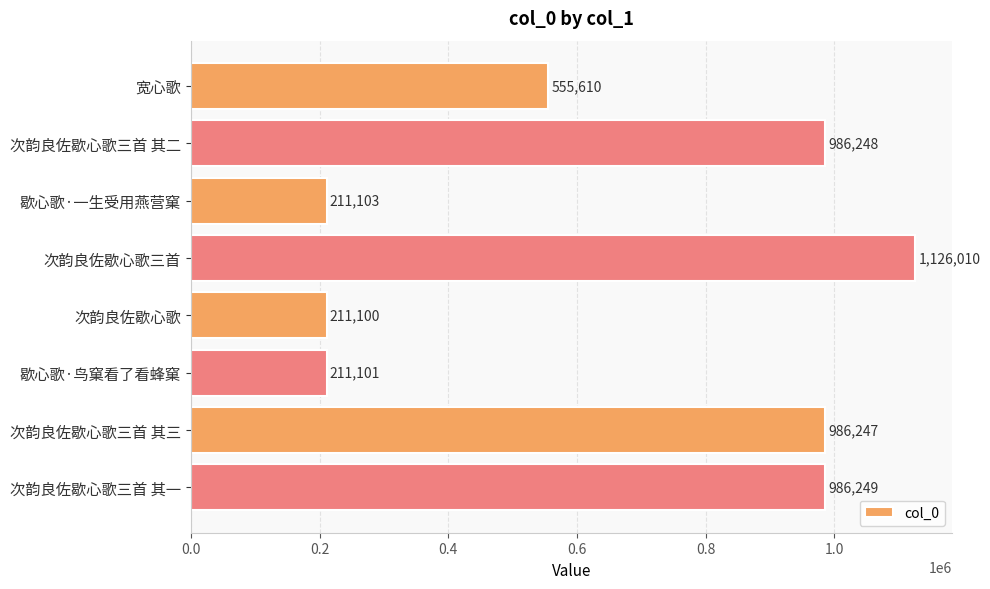

What is the change in value from 宽心歌 to 次韵良佐歇心歌三首 其一?

+430639